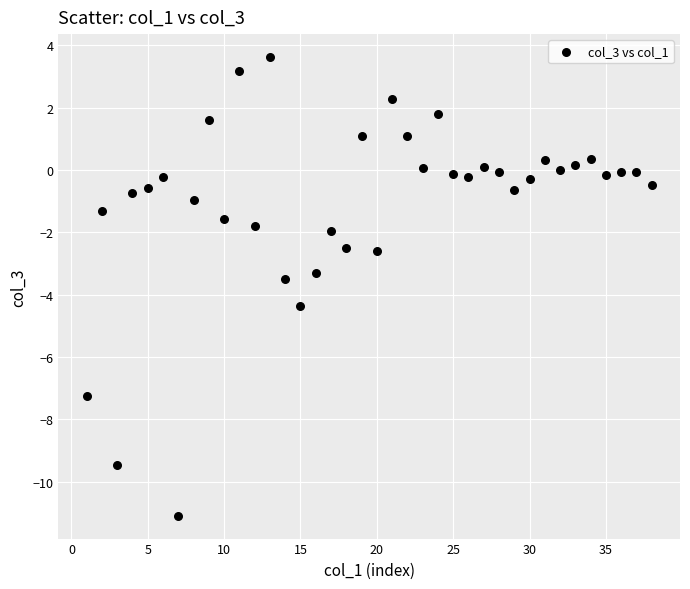

What is the range of X values (max minus min)?

37.0